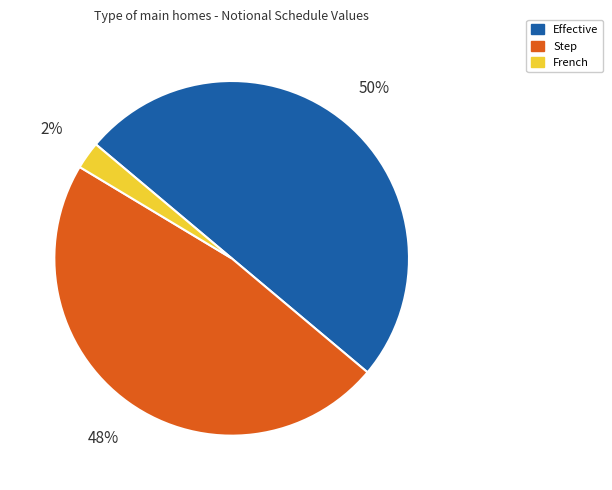

Rank the categories by value from lowest to highest.

French, Step, Effective